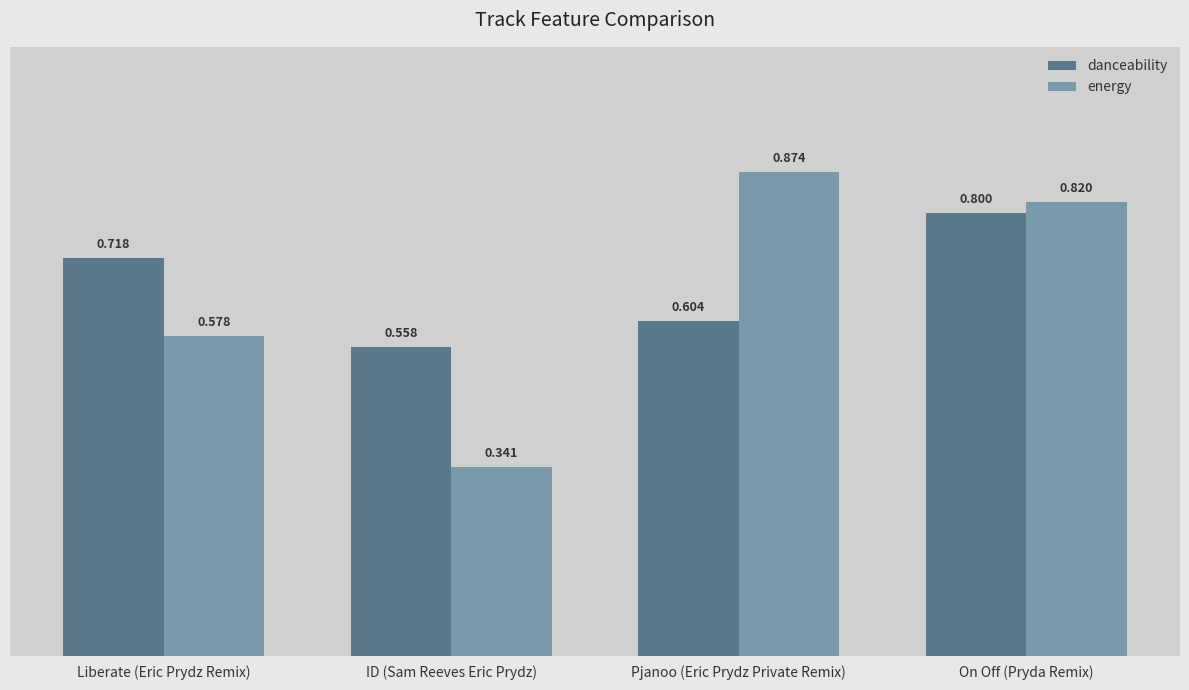

The energy series shows 0.6 at ID (Sam Reeves Eric Prydz). True or false?

False